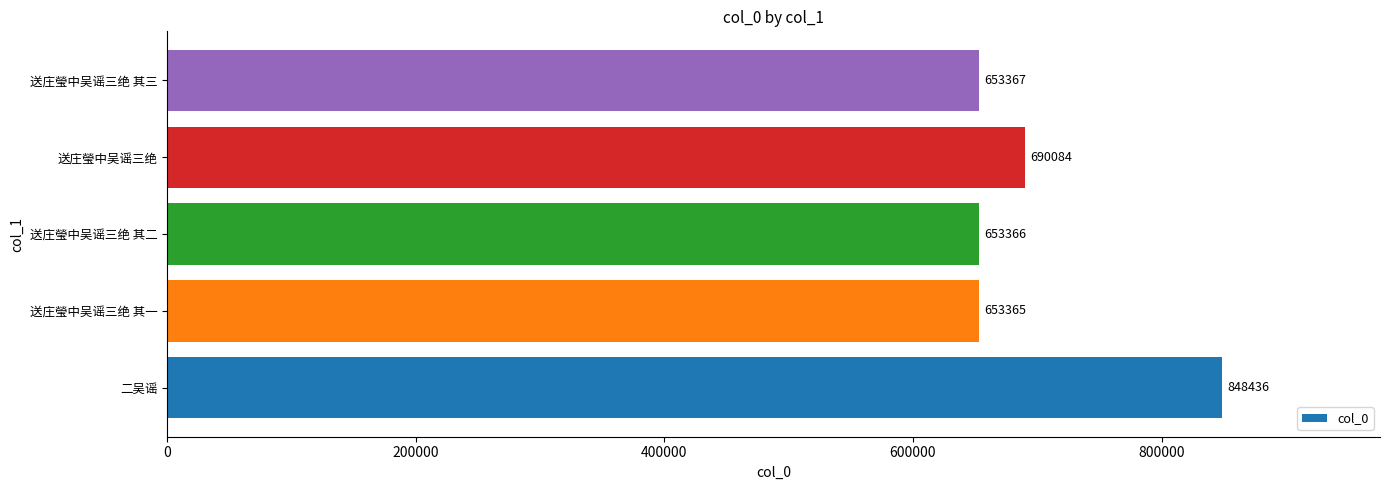

Reading top to bottom, what are all the values shown in this chart?

653367	690084	653366	653365	848436